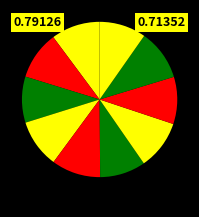

How many segments does this pie chart have?

10